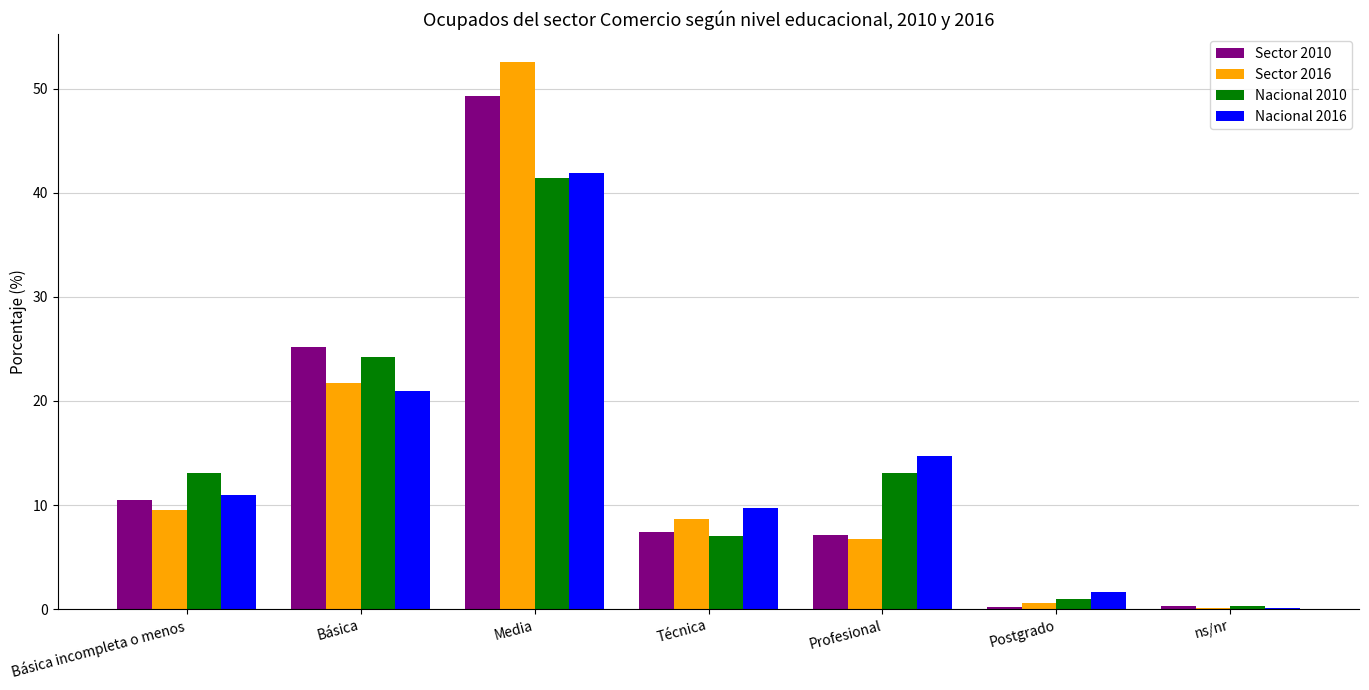

What is the total value across all series at Básica incompleta o menos?

44.1